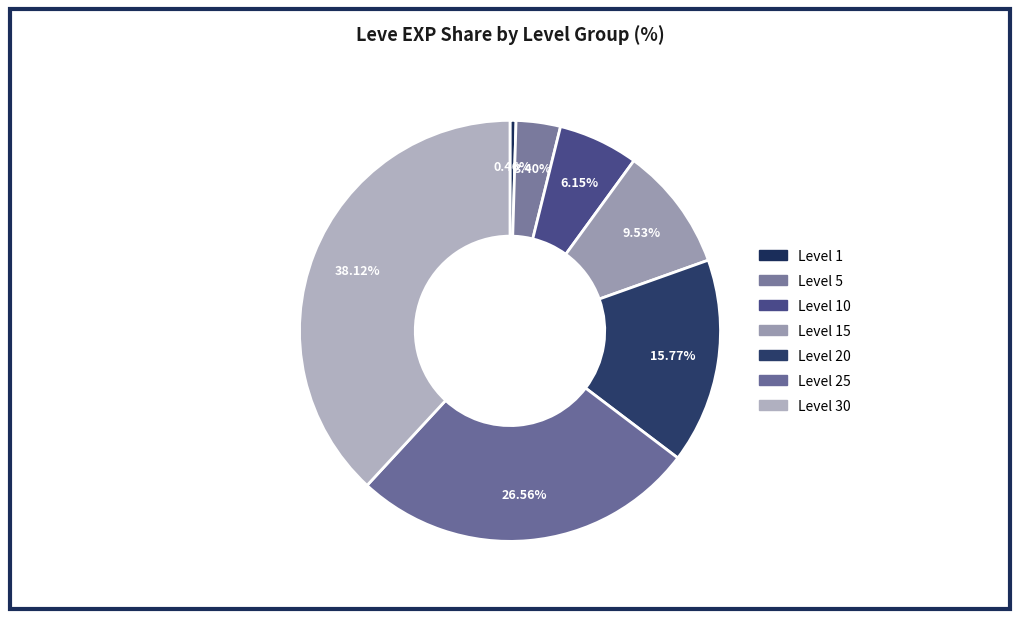

What percentage is NOT represented by Level 10?

93.8%